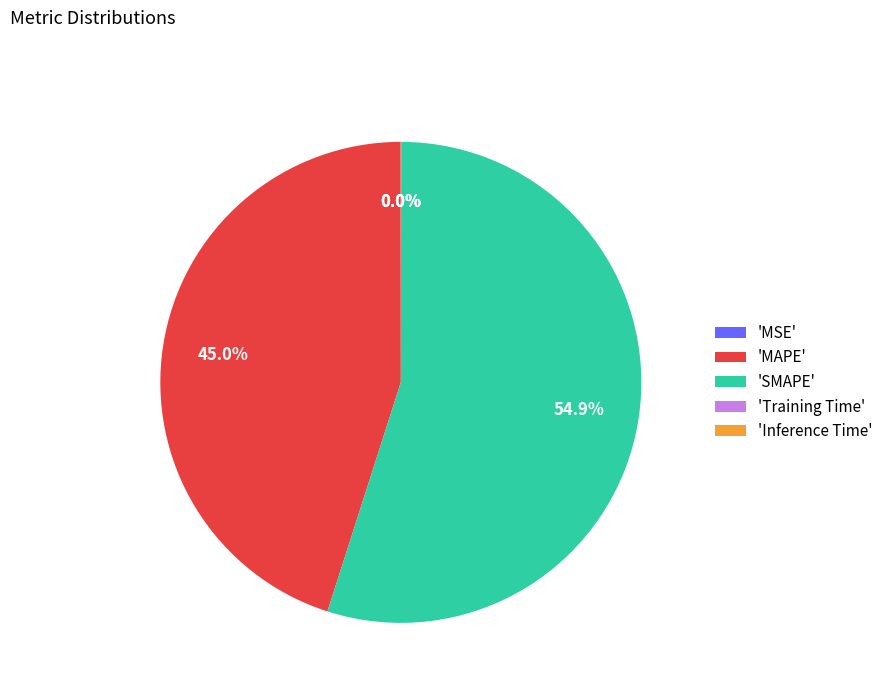

Is there a majority slice in this chart?

Yes